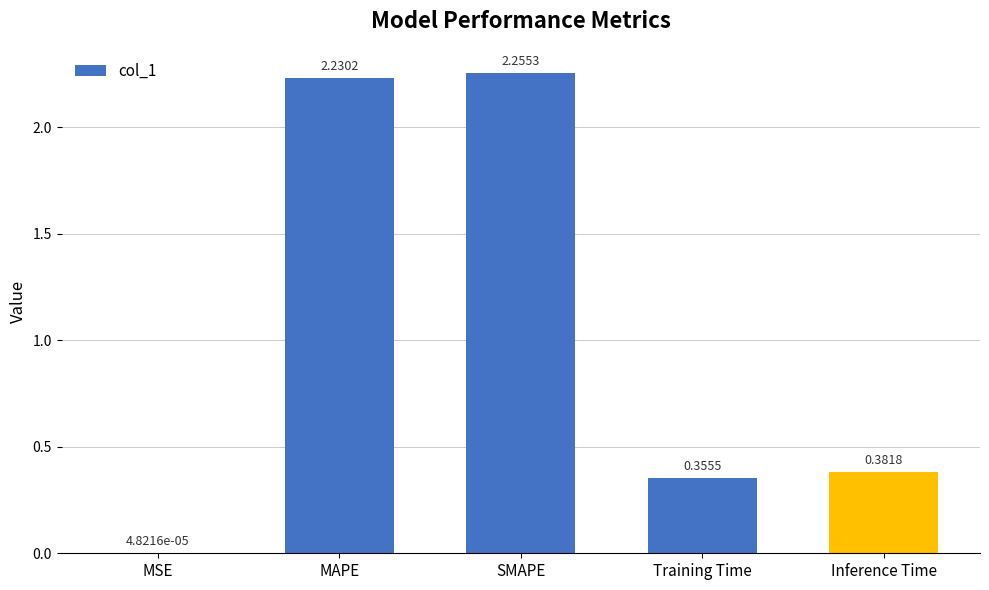

At which label is the value closest to 1?

Inference Time